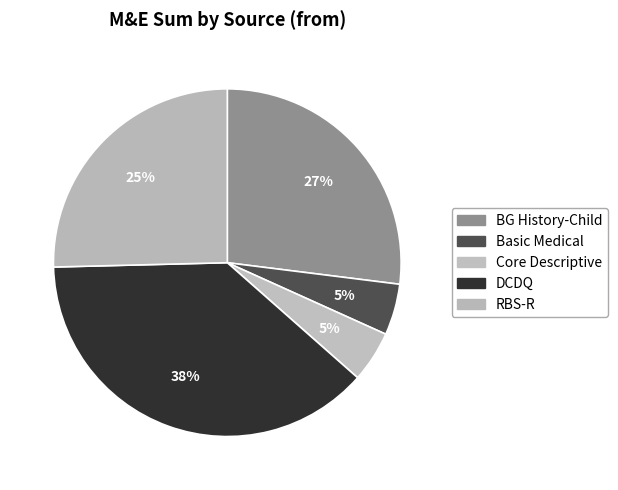

To the nearest percent, what is the average slice percentage?

20%